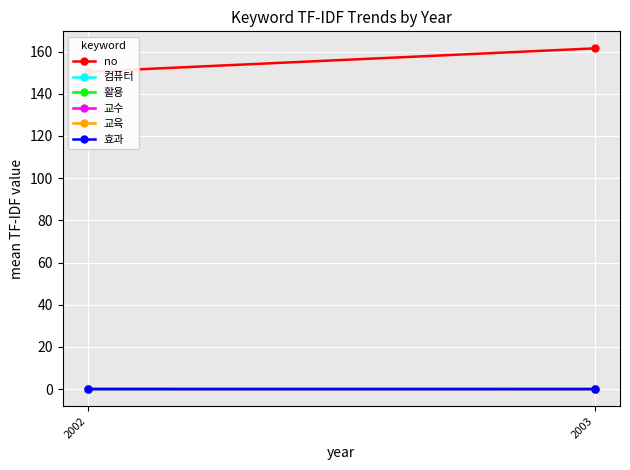

List the series in order of their peak value, highest first.

no, 컴퓨터, 활용, 교수, 교육, 효과